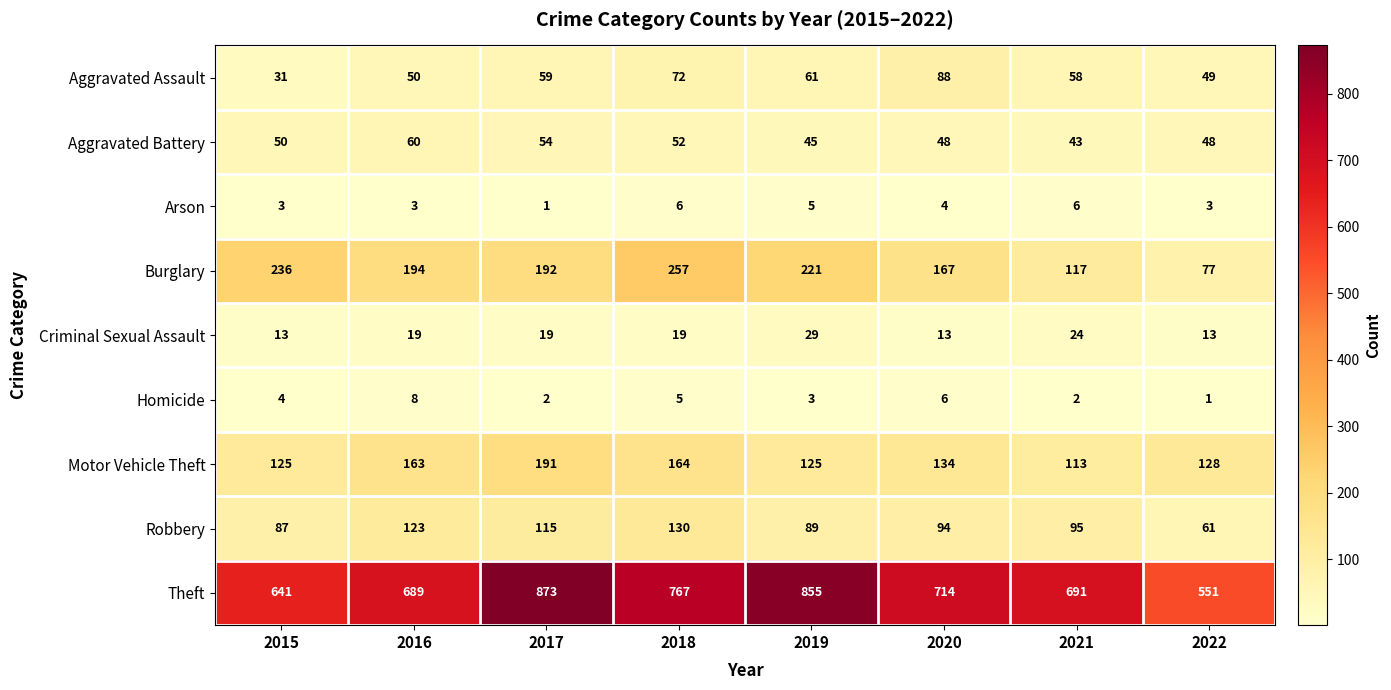

Count the number of data series in this chart.

9